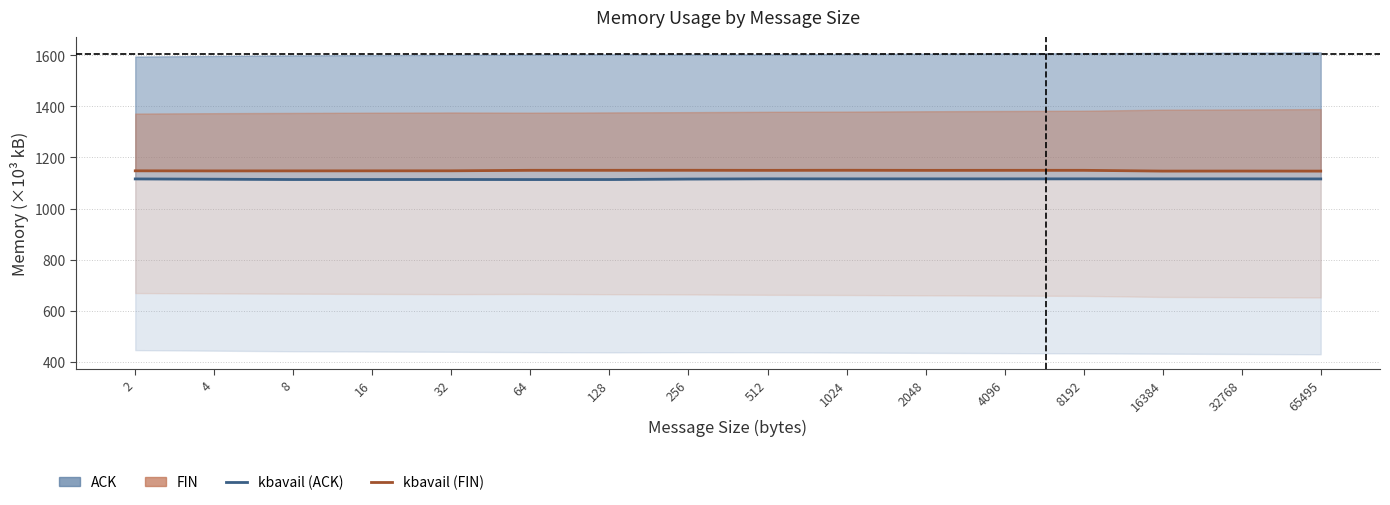

Is this an area chart (filled region under the line)?

No